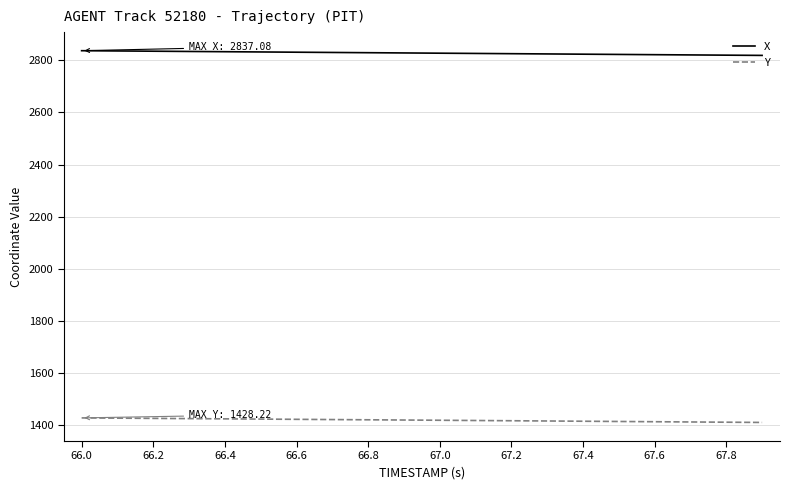

Rank the series by their maximum value, from lowest to highest.

Y, X